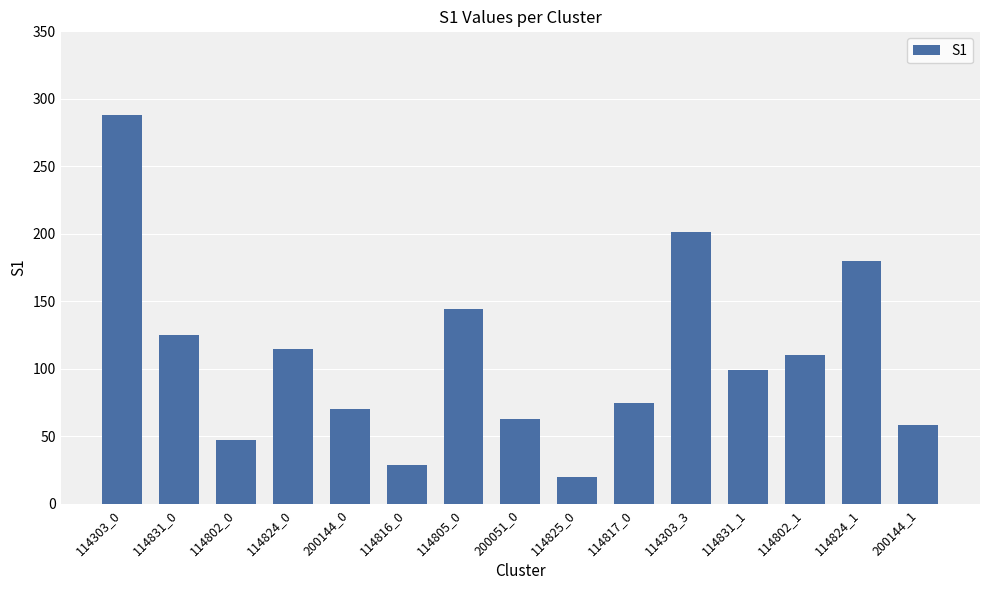

Reading left to right, what are all the values shown in this chart?

114303_0=288	114831_0=125	114802_0=47	114824_0=115	200144_0=70	114816_0=29	114805_0=144	200051_0=63	114825_0=20	114817_0=75	114303_3=201	114831_1=99	114802_1=110	114824_1=180	200144_1=58